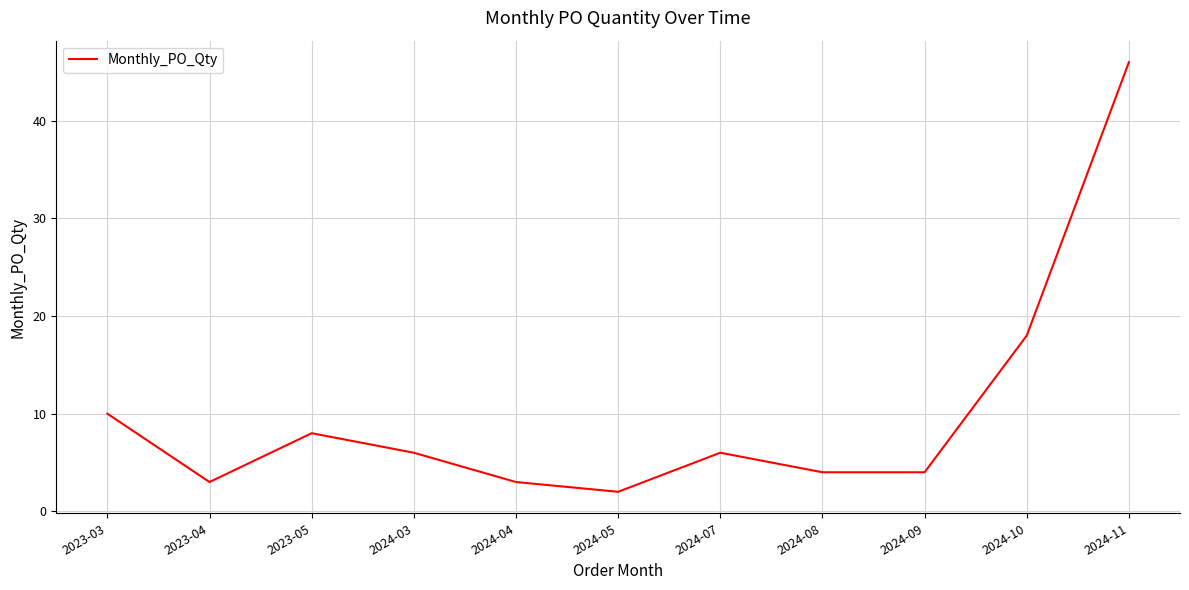

What position from the left is 2024-08?

8